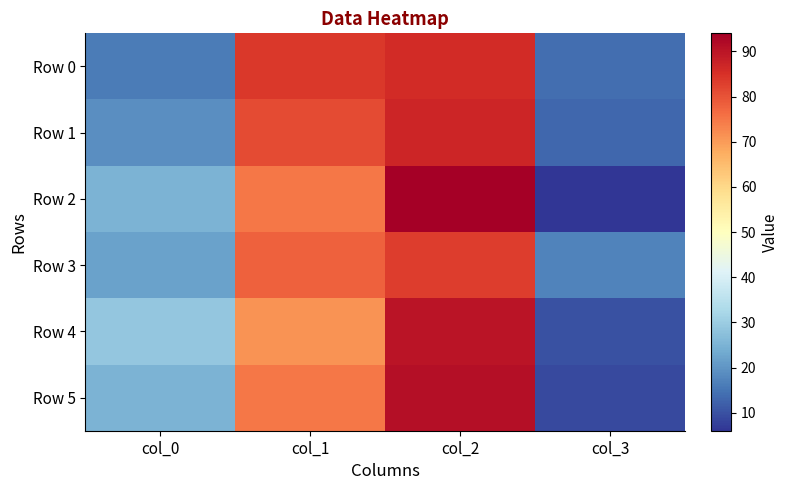

At how many categories does at least one series exceed 10?

4